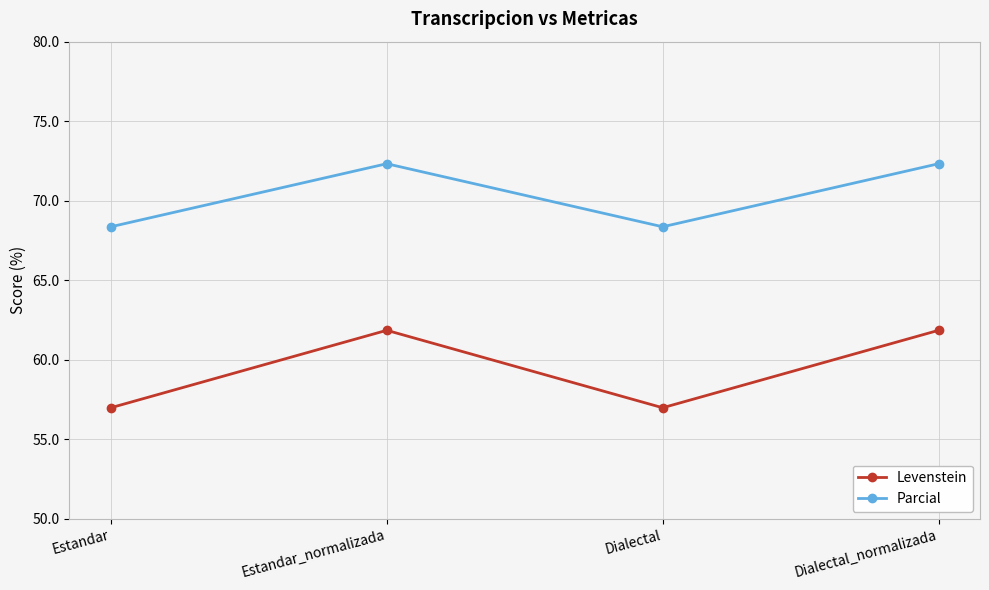

How many lines are shown in the chart?

2